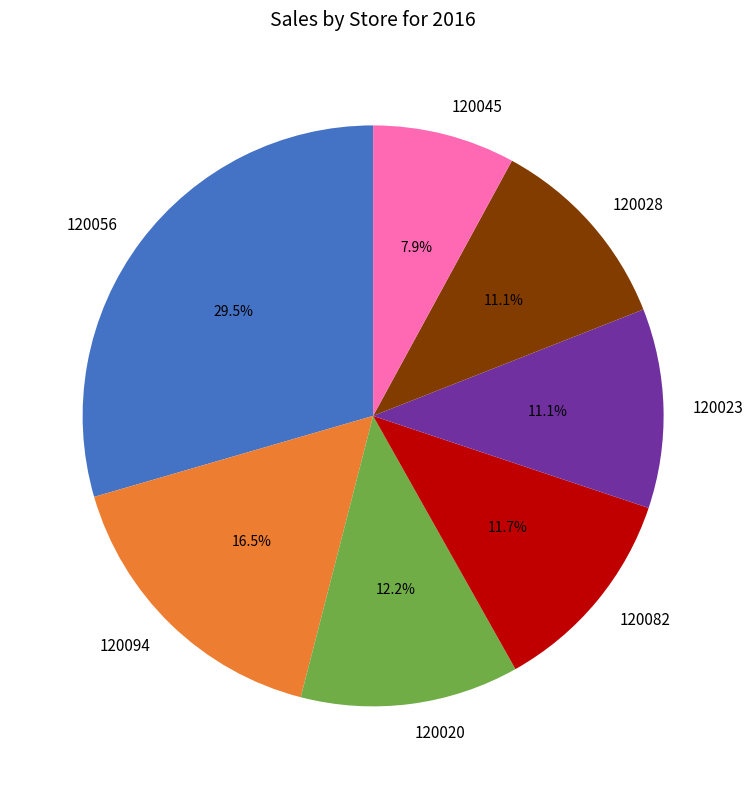

Which slice is the largest?

120056